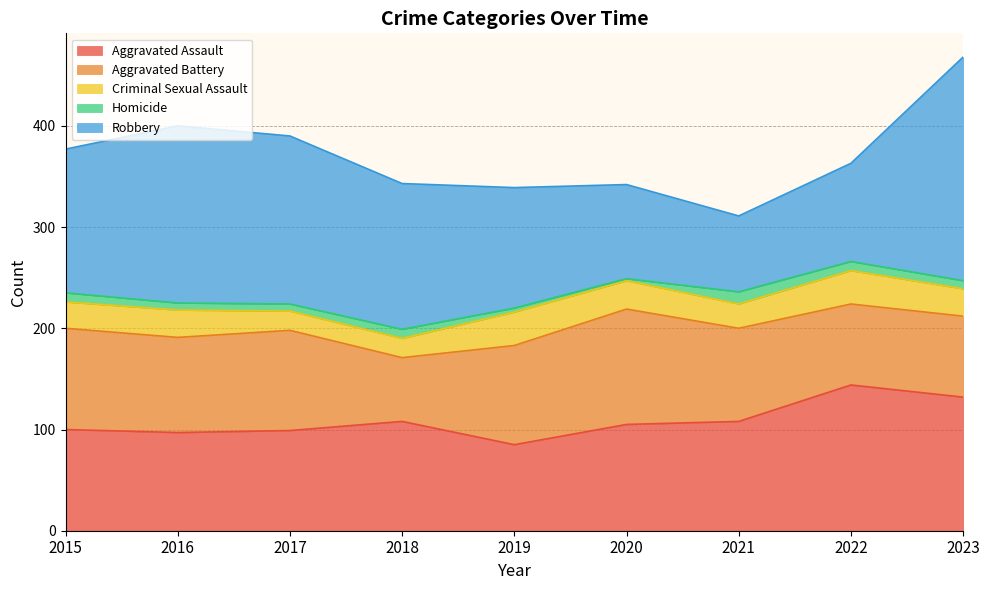

Reading left to right, transcribe all the data shown in this chart.

Aggravated Assault: 100	97	99	108	85	105	108	144	132
Aggravated Battery: 100	94	99	63	98	114	92	80	80
Criminal Sexual Assault: 26	27	19	19	33	28	24	33	27
Homicide: 9	7	7	9	4	2	12	9	8
Robbery: 142	175	166	144	119	93	75	97	221